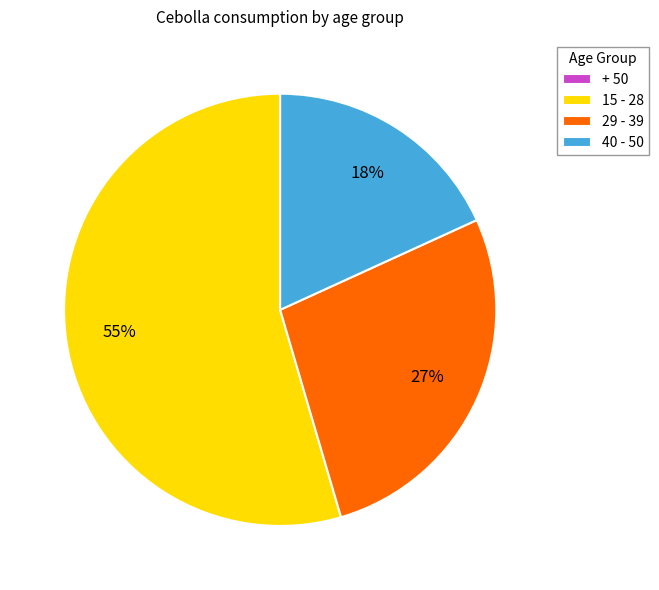

Which category has the biggest portion of the pie?

15 - 28